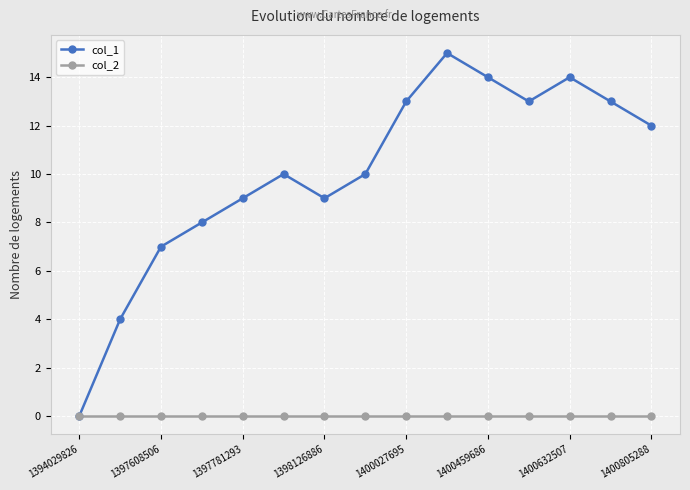

How many interior local valleys does the col_1 series have?

2